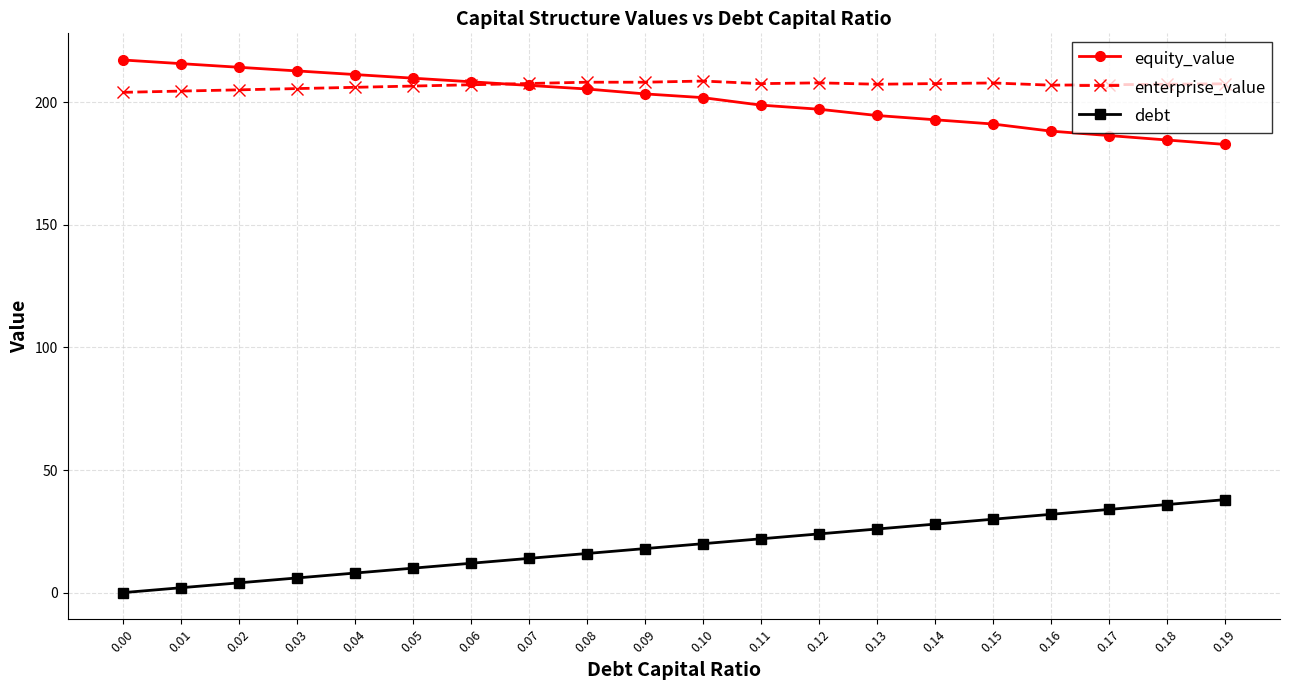

Is the value of enterprise_value at 0.00 greater than the value of debt at 0.06?

Yes